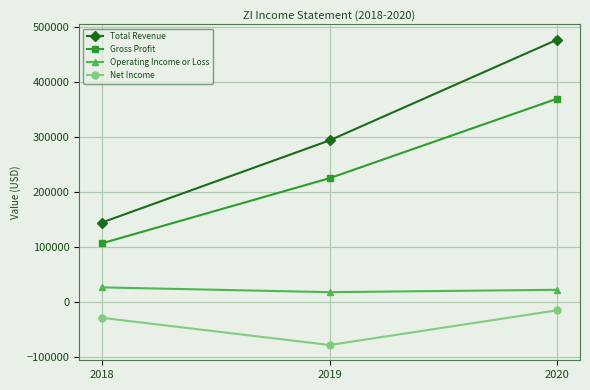

Between 2019 and 2020, which series saw the biggest shift?

Total Revenue